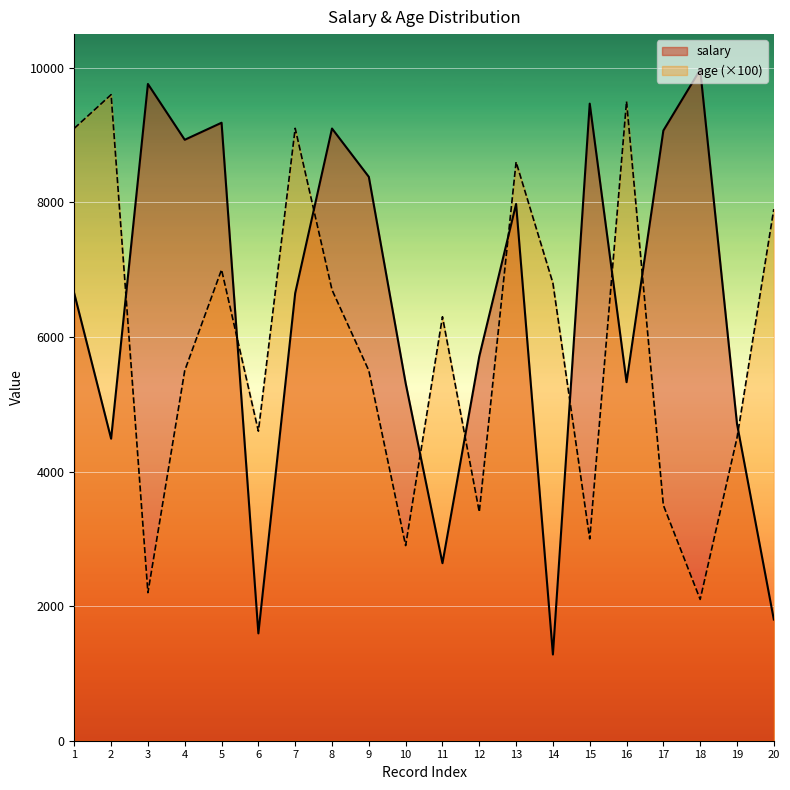

Count the number of data series in this chart.

2